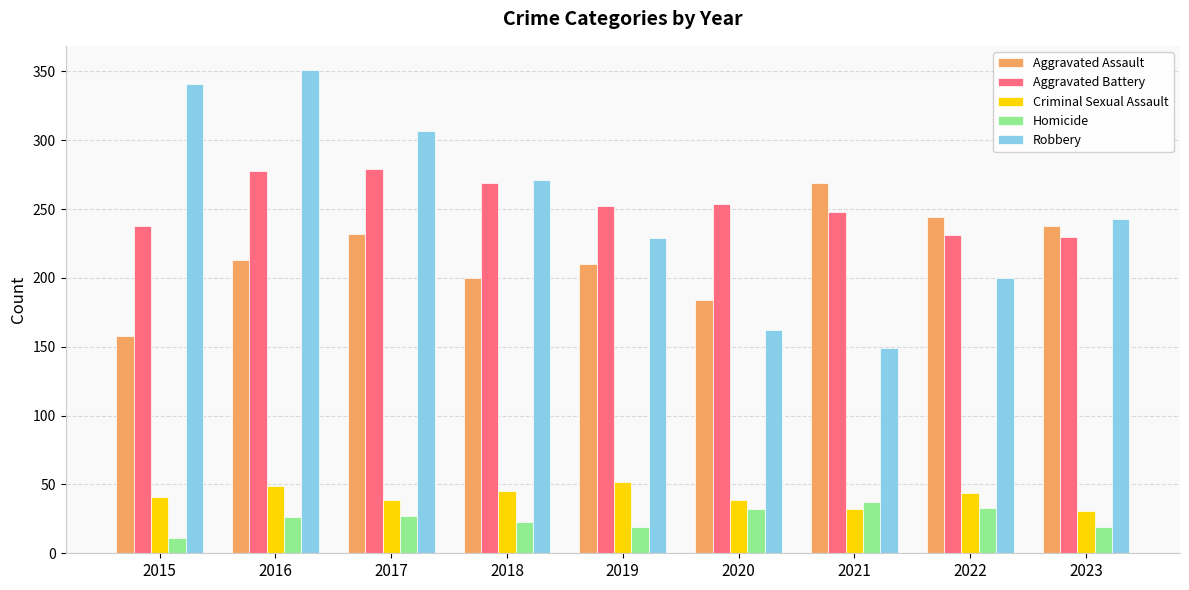

What is the sum of all Aggravated Battery values?

2279